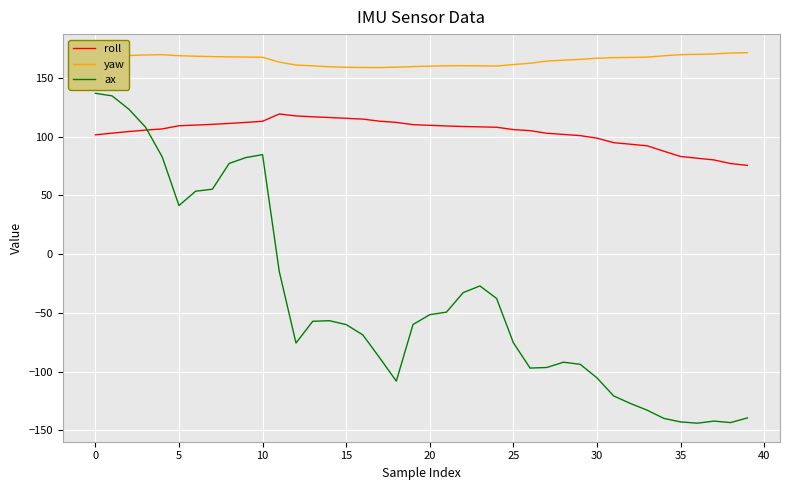

Rank the series by their average value, from highest to lowest.

yaw, roll, ax